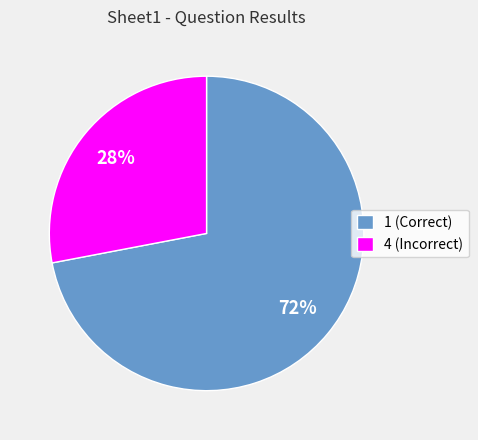

Between 4 and 1, which is larger?

1